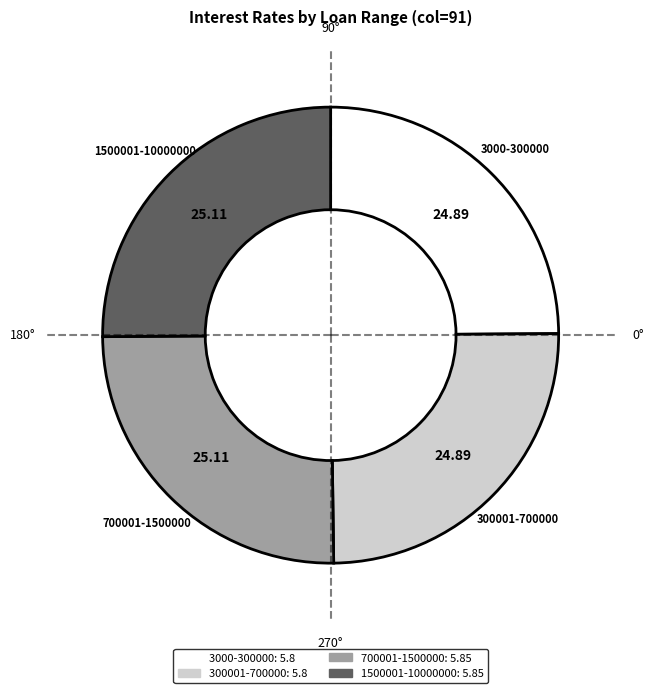

How many slices are in this pie chart?

4